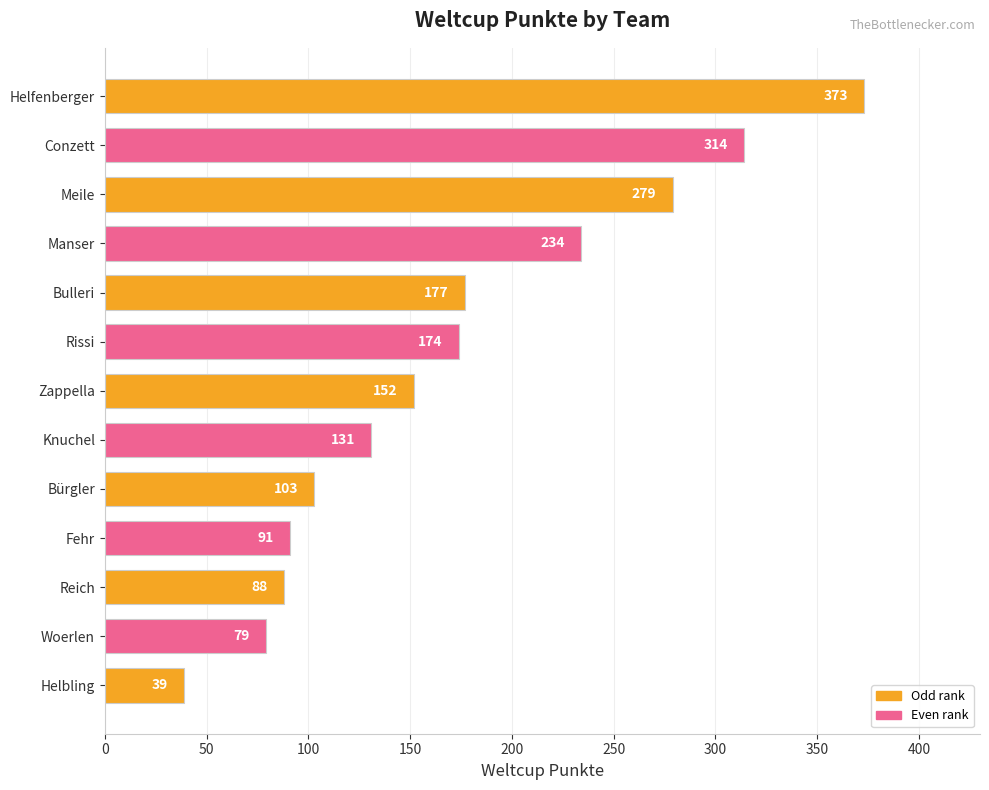

The chart shows a value of 39 at Helbling. True or false?

True